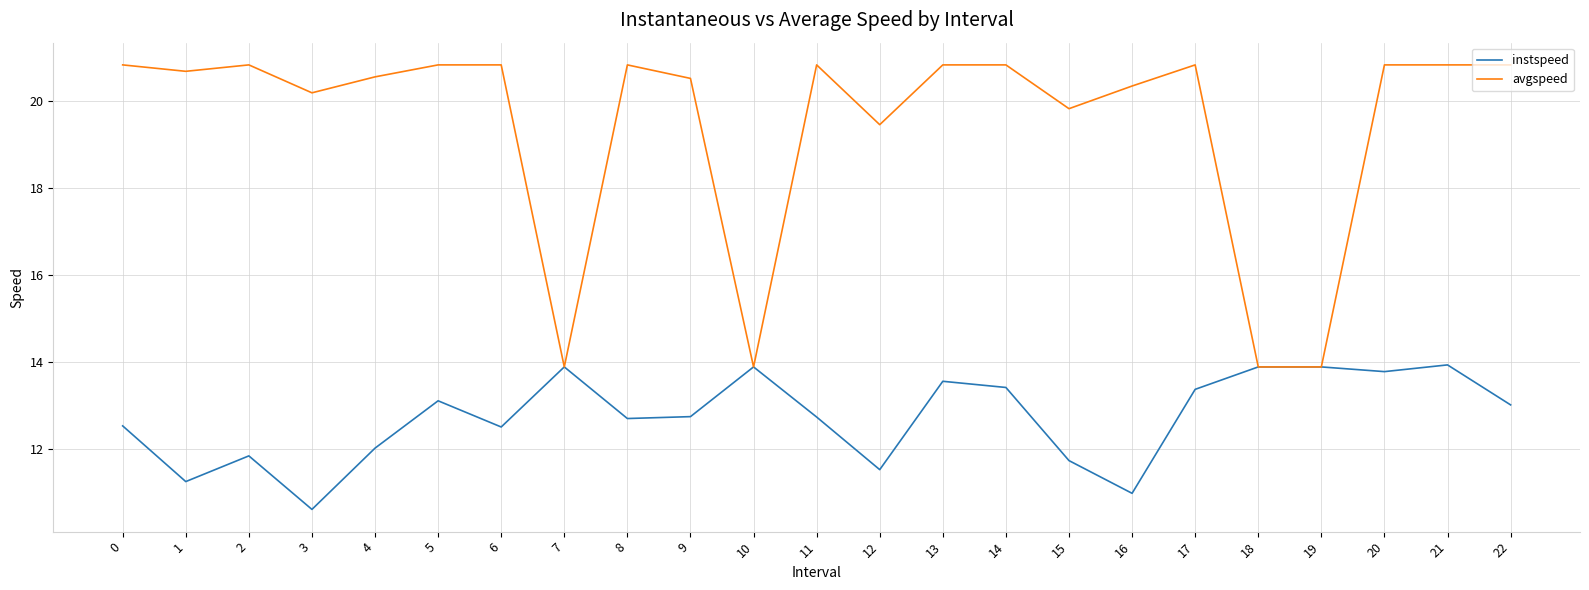

What is the total value across all series at 5?

33.9